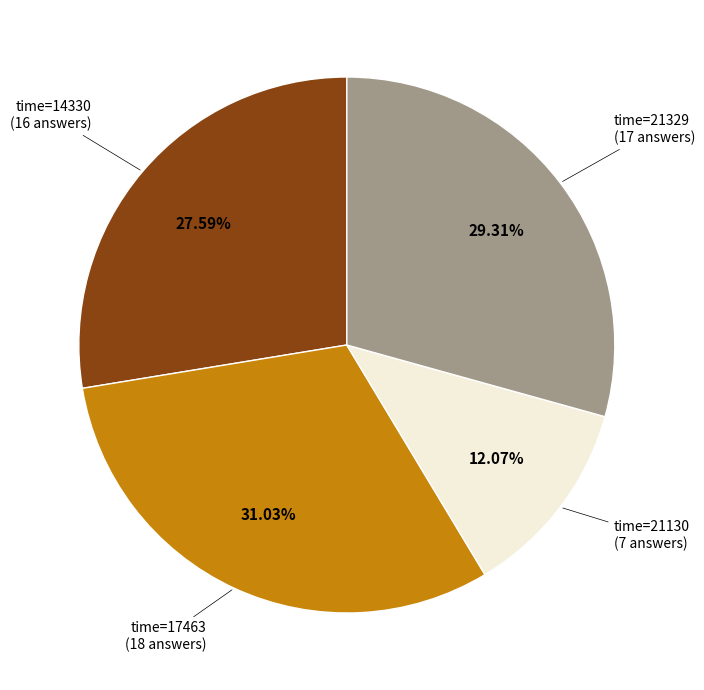

Does any single category account for the majority?

No